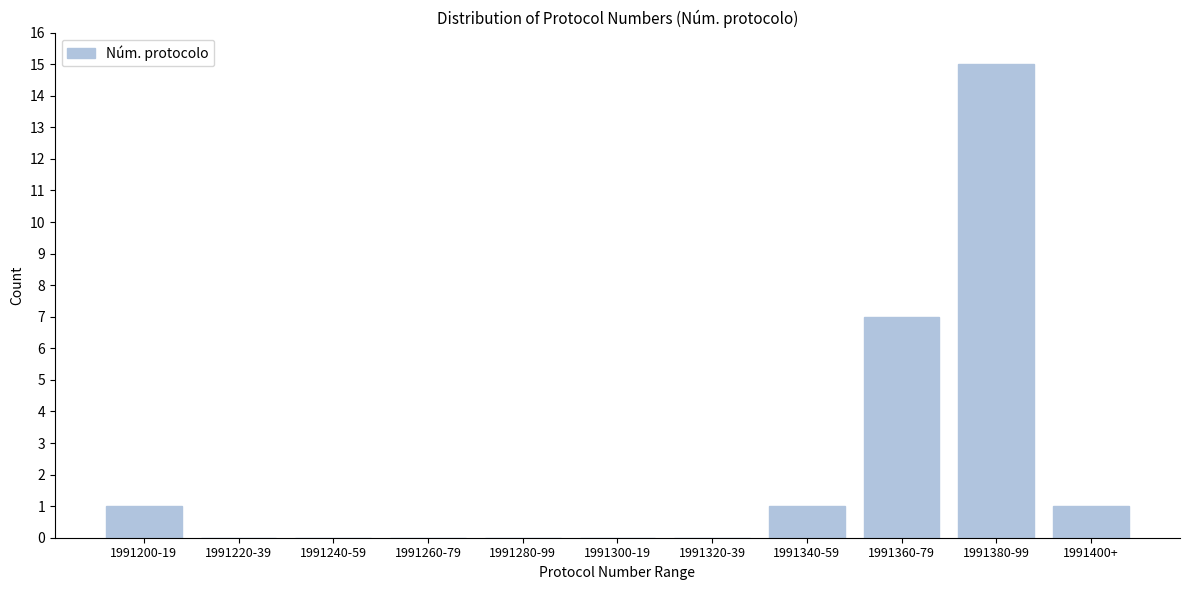

Reading left to right, list all the values displayed in this chart.

1991200-19=1	1991220-39=0	1991240-59=0	1991260-79=0	1991280-99=0	1991300-19=0	1991320-39=0	1991340-59=1	1991360-79=7	1991380-99=15	1991400+=1